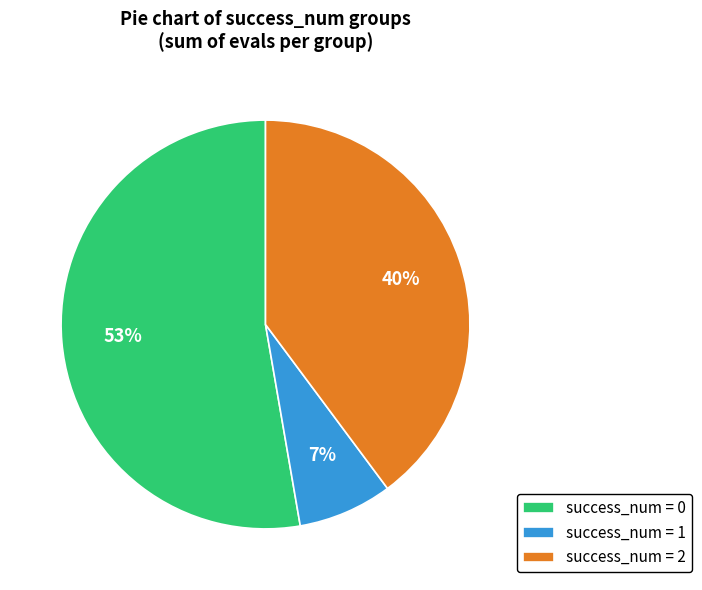

Approximately how many times larger is the value at success_num = 0 compared to success_num = 2?

1.3